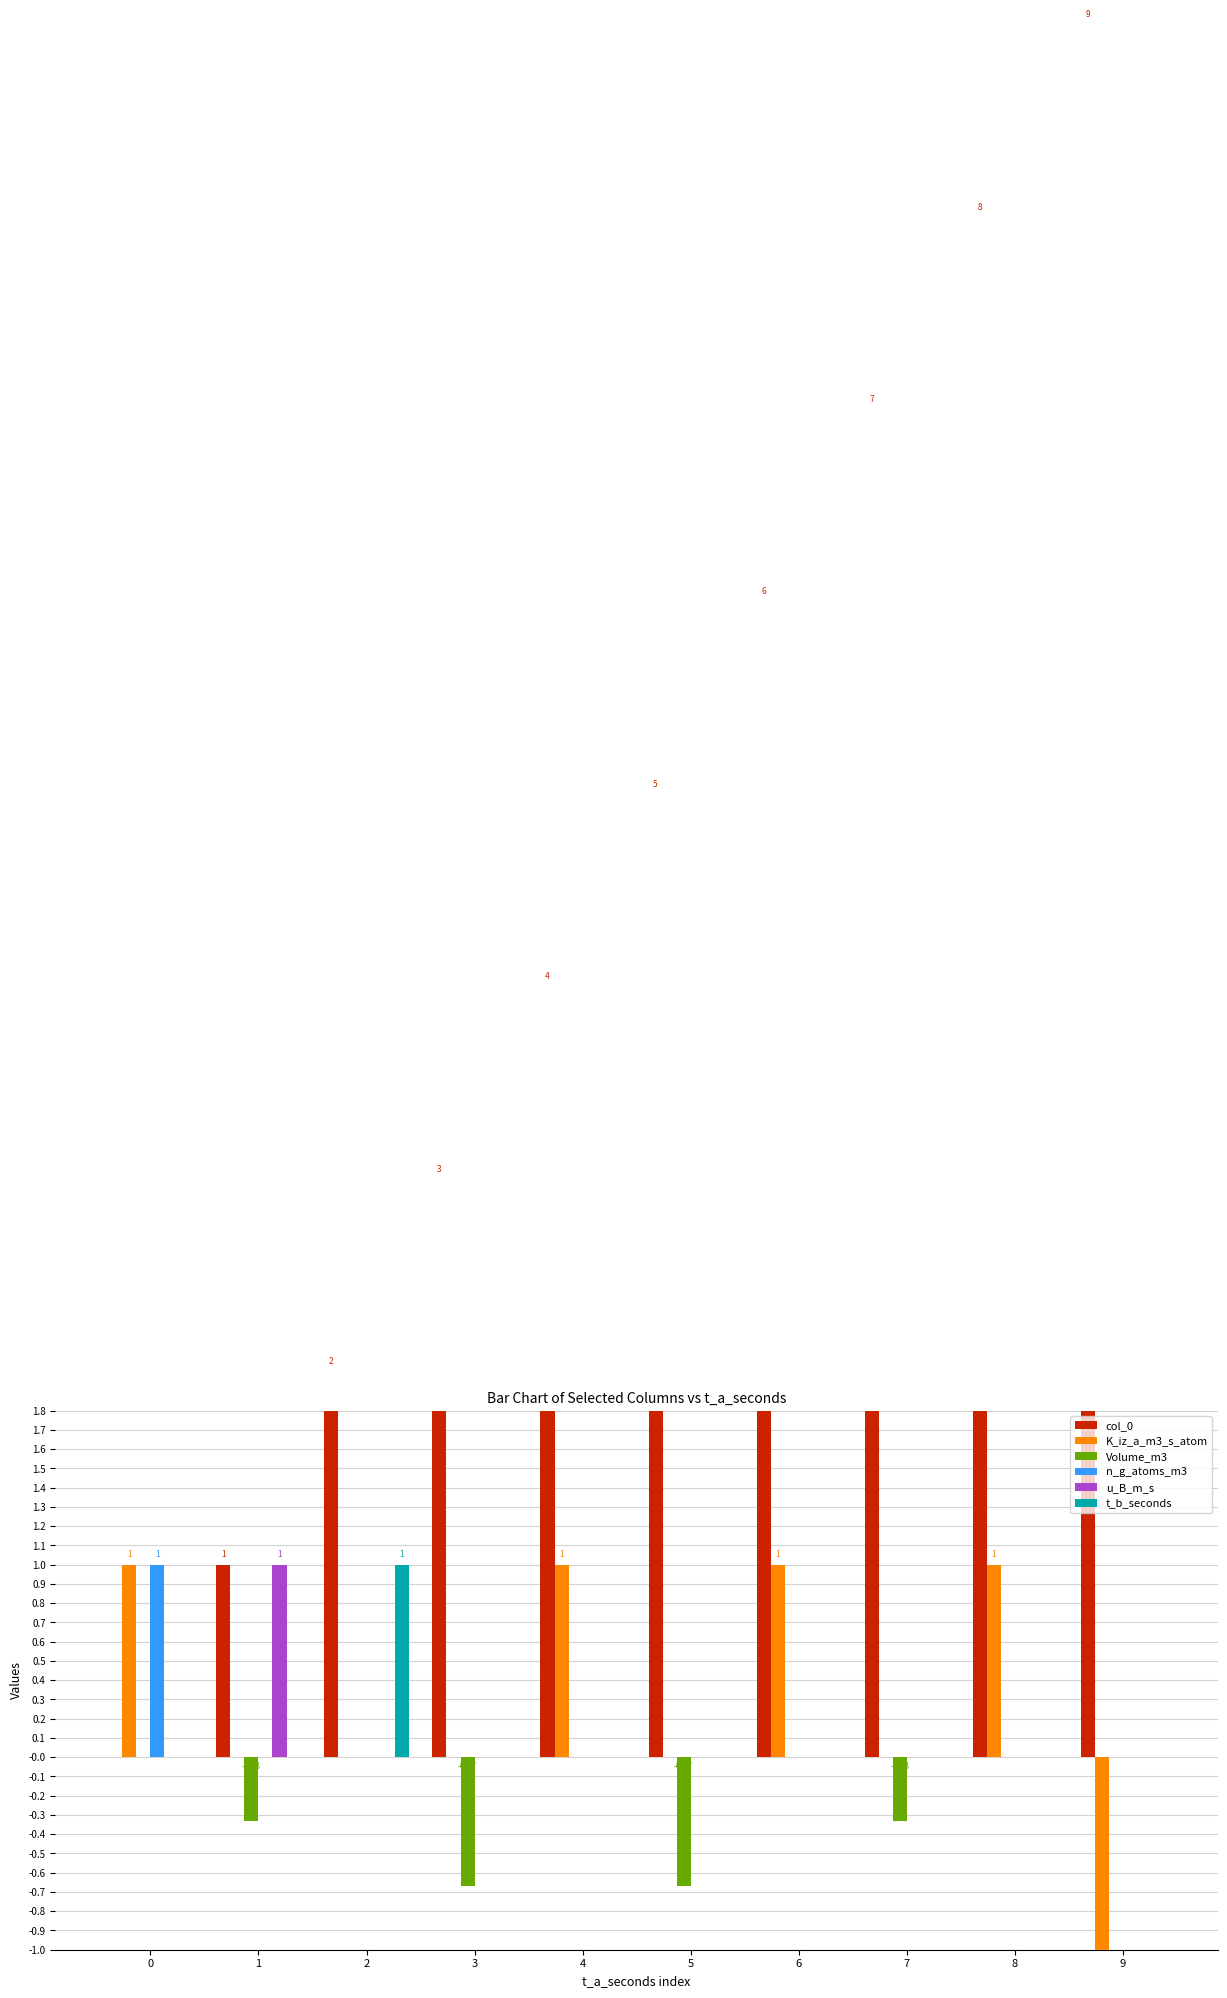

The col_0 series shows 0.0 at 0. True or false?

True